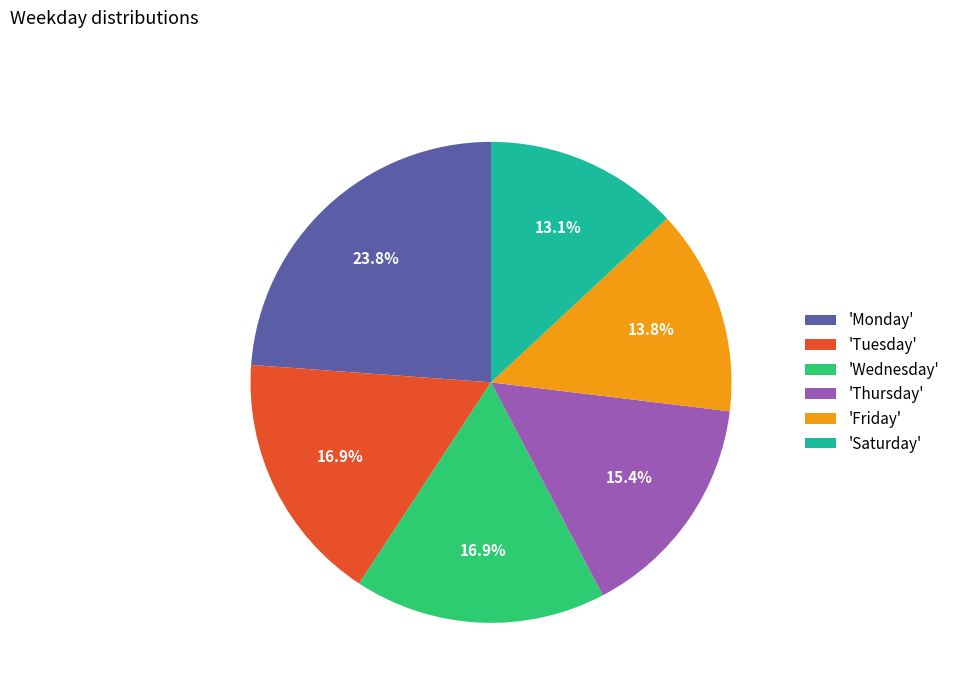

Does any single category account for the majority?

No